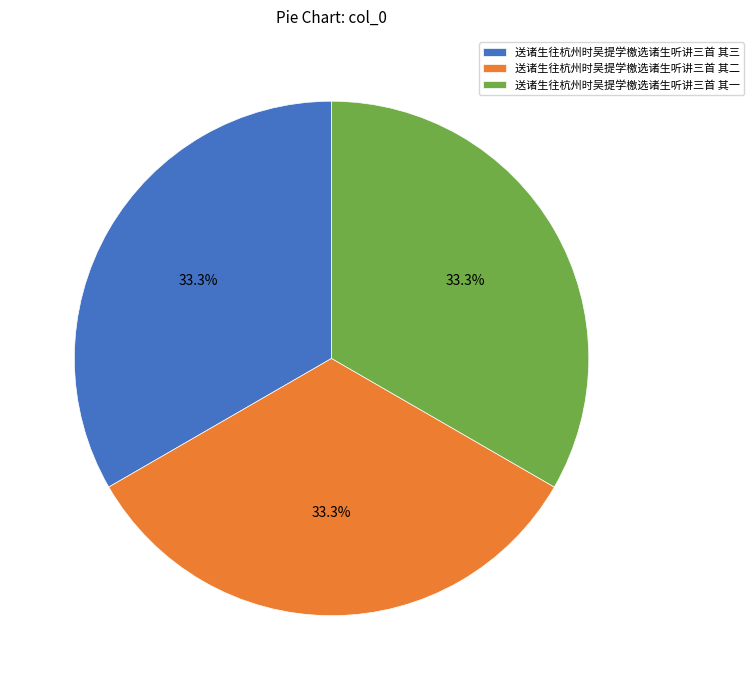

What percentage is NOT represented by 送诸生往杭州时吴提学檄选诸生听讲三首 其二?

66.7%